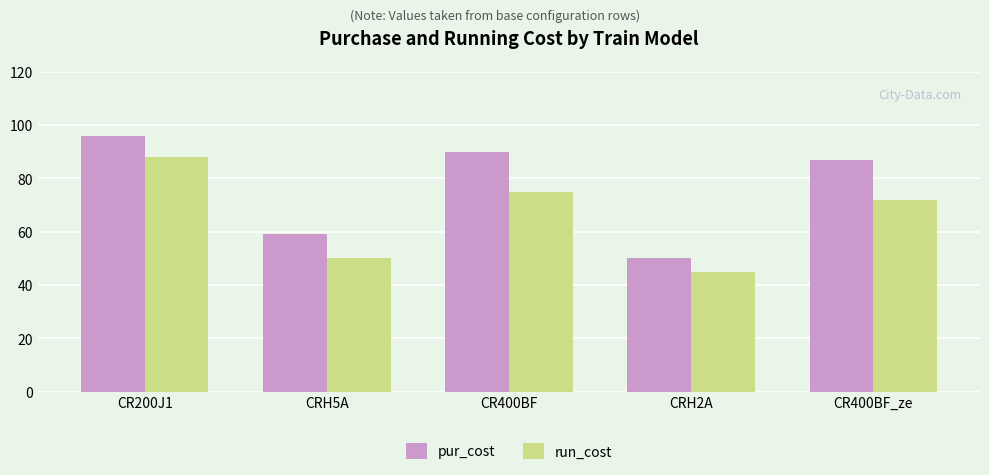

At which label does pur_cost reach its peak?

CR200J1